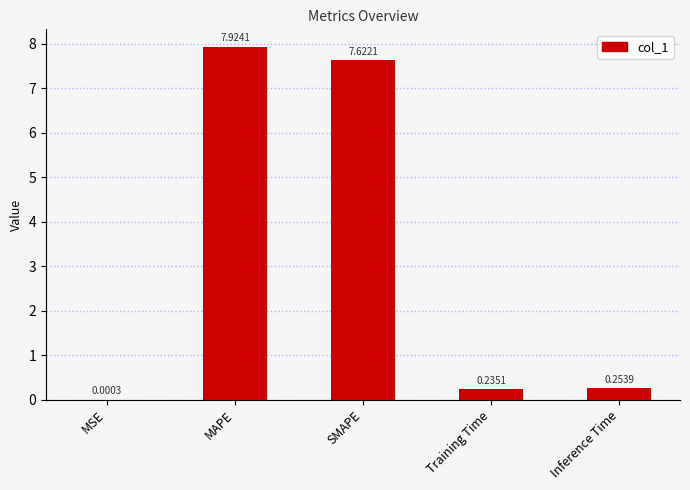

What is the sum of the values at Training Time and Inference Time?

0.5